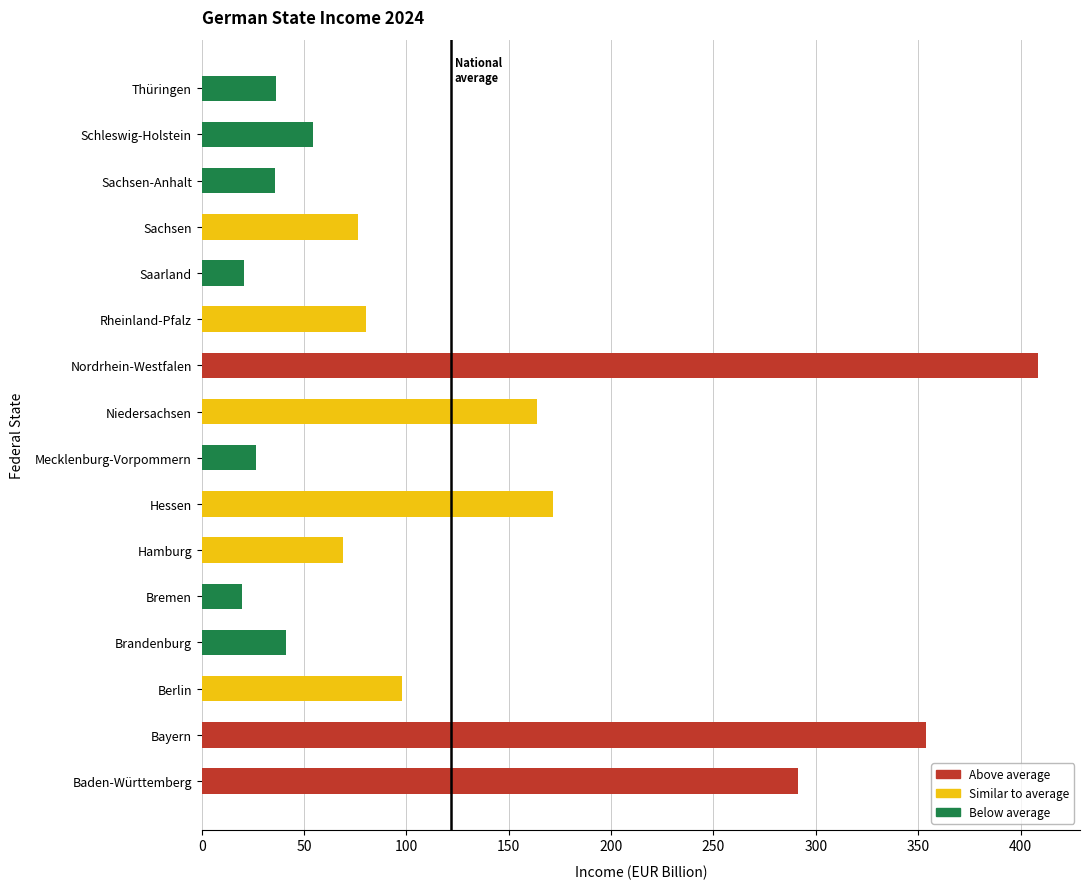

The chart shows a value of 508231336549 at Baden-Württemberg. True or false?

False